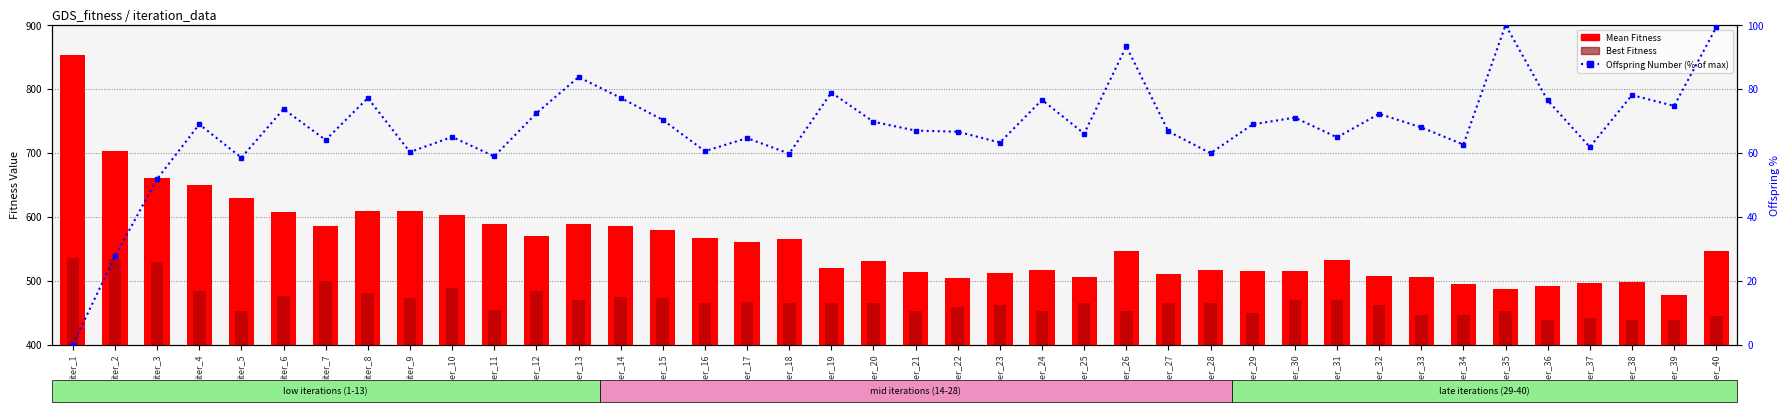

Reading right to left, extract all data points from this chart.

Mean Fitness: iter_40=546.0	iter_39=478.0	iter_38=498.0	iter_37=497.0	iter_36=491.0	iter_35=487.0	iter_34=495.0	iter_33=506.0	iter_32=507.0	iter_31=533.0	iter_30=515.0	iter_29=515.0	iter_28=517.0	iter_27=511.0	iter_26=546.0	iter_25=505.0	iter_24=517.0	iter_23=512.0	iter_22=504.0	iter_21=513.0	iter_20=531.0	iter_19=519.0	iter_18=565.0	iter_17=560.0	iter_16=567.0	iter_15=579.0	iter_14=586.0	iter_13=589.0	iter_12=570.0	iter_11=588.0	iter_10=602.0	iter_9=609.0	iter_8=609.0	iter_7=586.0	iter_6=608.0	iter_5=629.0	iter_4=649.0	iter_3=660.0	iter_2=703.0	iter_1=853.0
Best Fitness: iter_40=444.0	iter_39=439.0	iter_38=439.0	iter_37=442.0	iter_36=439.0	iter_35=452.0	iter_34=446.0	iter_33=446.0	iter_32=462.0	iter_31=470.0	iter_30=469.0	iter_29=450.0	iter_28=465.0	iter_27=465.0	iter_26=452.0	iter_25=465.0	iter_24=453.0	iter_23=462.0	iter_22=459.0	iter_21=452.0	iter_20=465.0	iter_19=465.0	iter_18=465.0	iter_17=466.0	iter_16=465.0	iter_15=472.0	iter_14=474.0	iter_13=469.0	iter_12=483.0	iter_11=454.0	iter_10=489.0	iter_9=473.0	iter_8=481.0	iter_7=500.0	iter_6=476.0	iter_5=452.0	iter_4=484.0	iter_3=529.0	iter_2=534.0	iter_1=536.0
Offspring Number (% of max): iter_40=99.3	iter_39=74.7	iter_38=78.1	iter_37=61.8	iter_36=76.4	iter_35=100.0	iter_34=62.6	iter_33=68.0	iter_32=72.2	iter_31=64.8	iter_30=71.0	iter_29=68.9	iter_28=59.9	iter_27=66.7	iter_26=93.3	iter_25=66.0	iter_24=76.6	iter_23=63.2	iter_22=66.6	iter_21=67.0	iter_20=69.7	iter_19=78.9	iter_18=59.7	iter_17=64.6	iter_16=60.5	iter_15=70.3	iter_14=77.2	iter_13=83.7	iter_12=72.4	iter_11=58.9	iter_10=65.0	iter_9=60.2	iter_8=77.2	iter_7=64.0	iter_6=73.7	iter_5=58.5	iter_4=69.0	iter_3=51.8	iter_2=27.6	iter_1=0.0